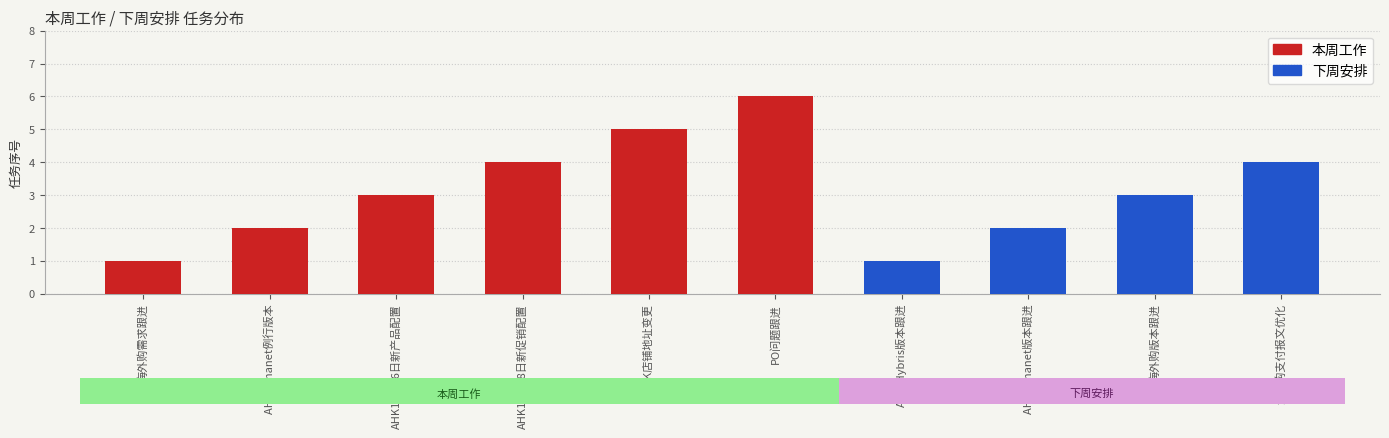

List the labels in order of value, largest first.

PO问题跟进, AHK店铺地址变更, AHK10月18日新促销配置, AHK10月16日新产品配置, AHK Amanet例行版本, 海外购需求跟进